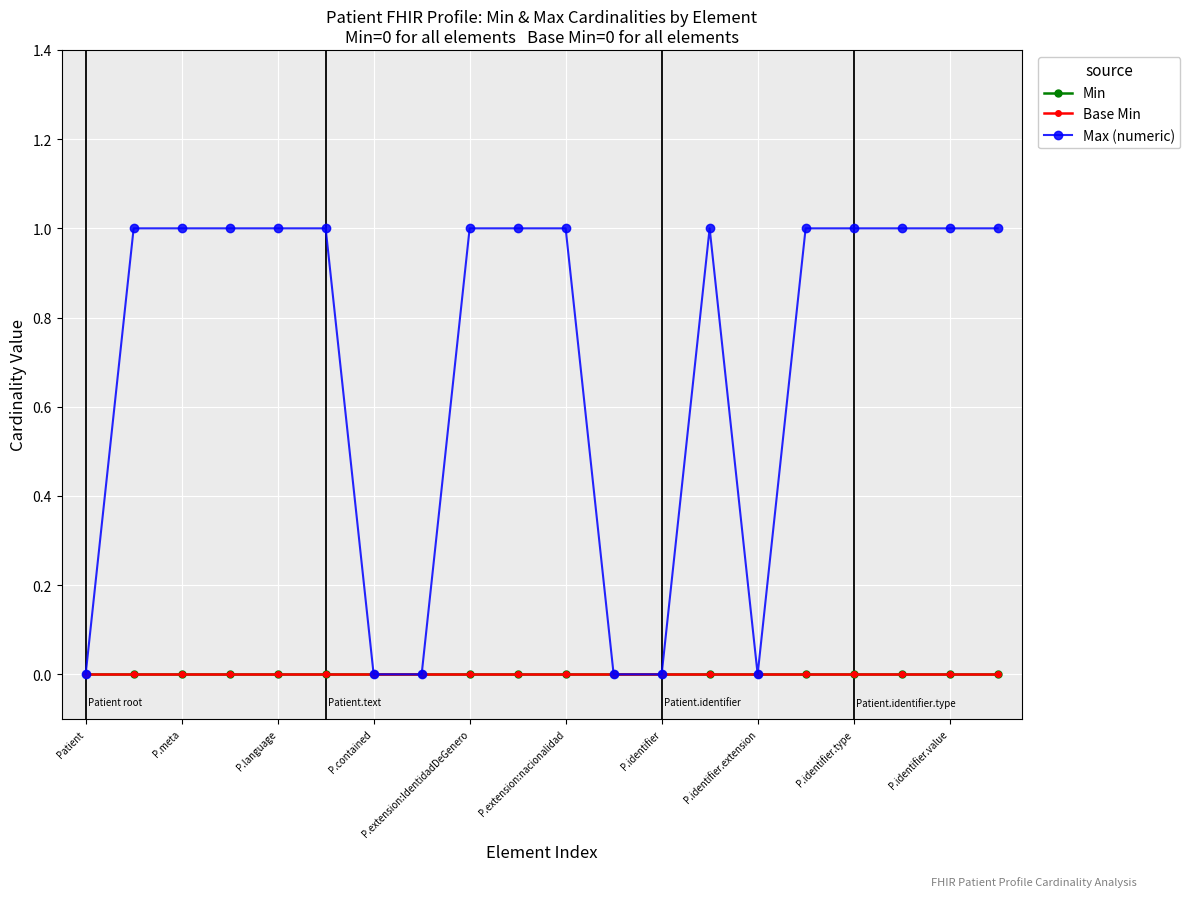

Is this an area chart (filled region under the line)?

No